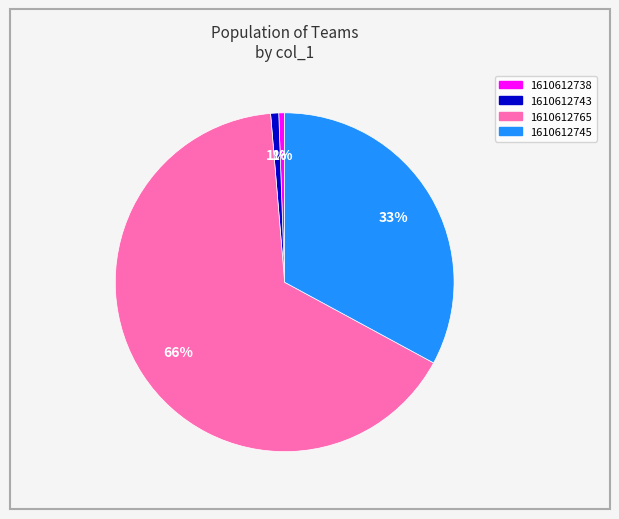

How many segments does this pie chart have?

4